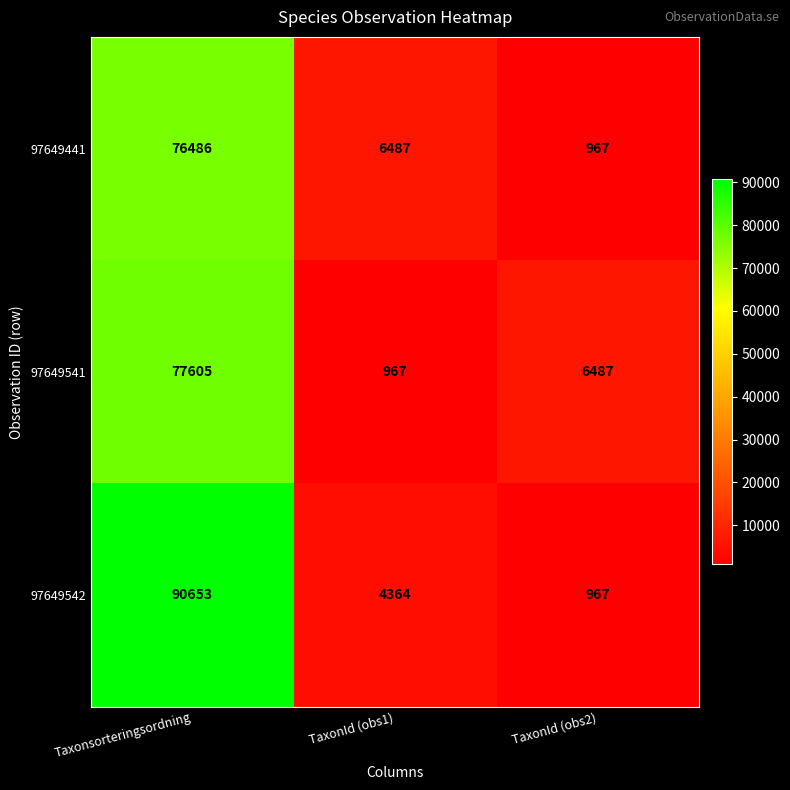

The 97649541 series shows 38673 at Taxonsorteringsordning. True or false?

False